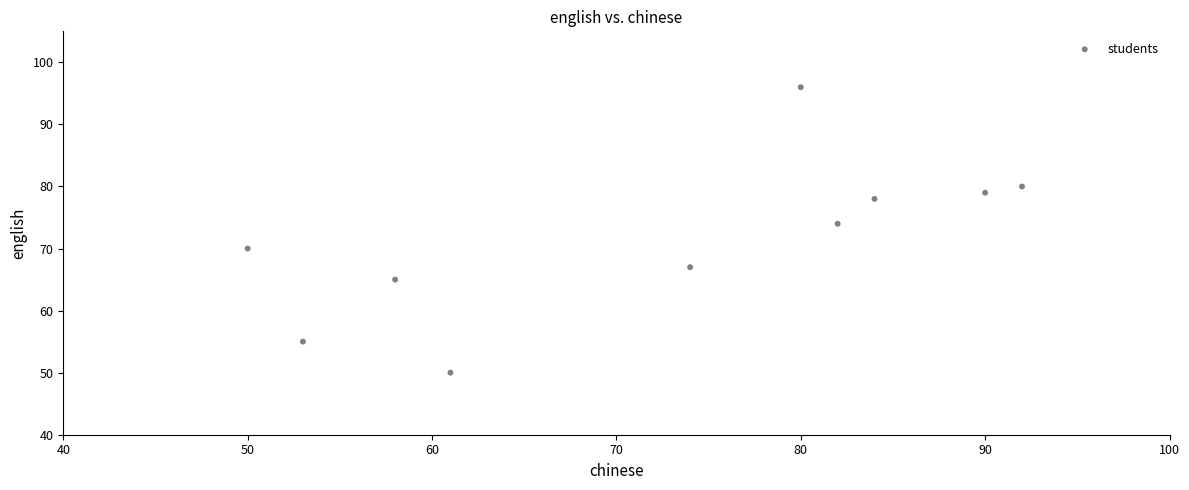

What is the range of Y values (max minus min)?

46